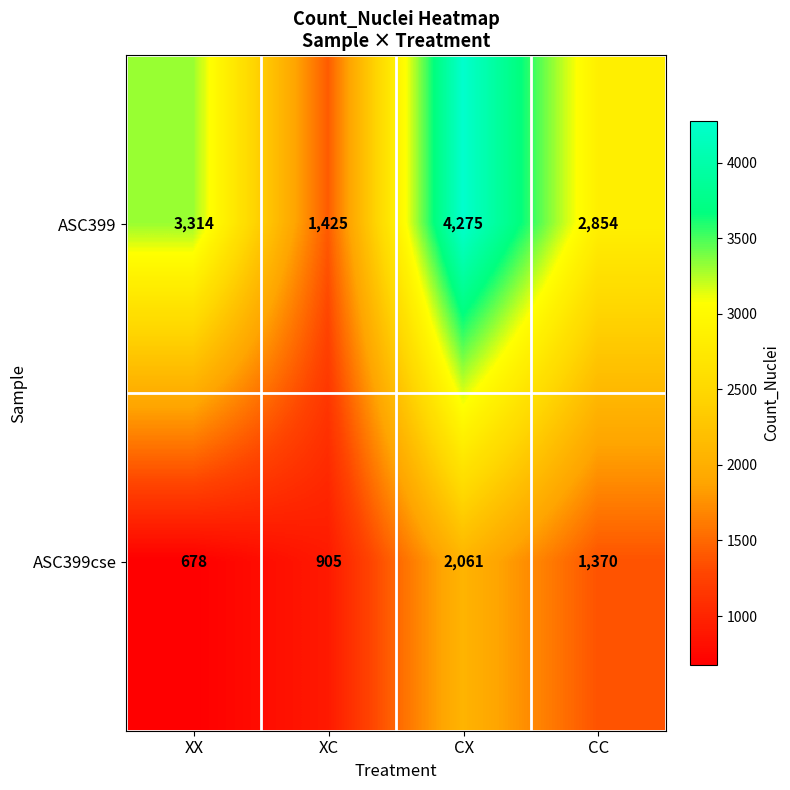

Rank the series by their average value, from highest to lowest.

ASC399, ASC399cse